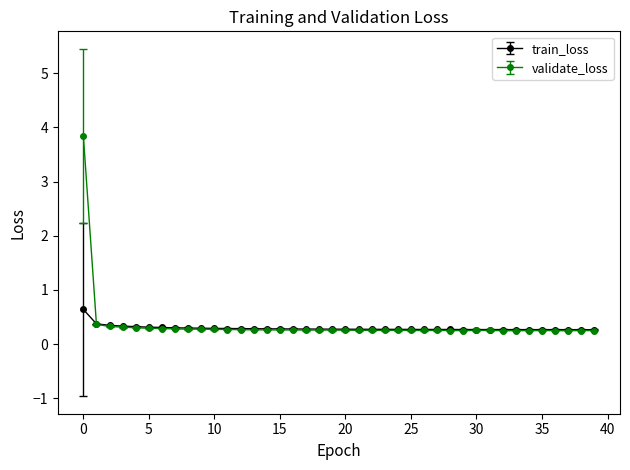

What is the value of the train_loss point at the 24th from the left?

0.3